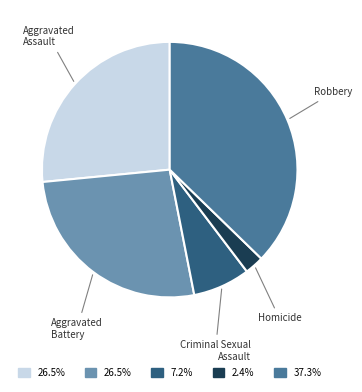

Count the number of slices in the pie.

5